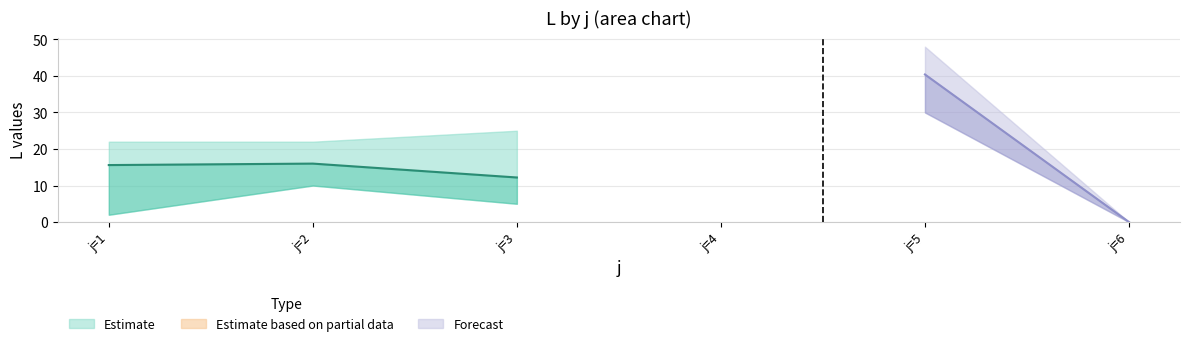

Between 2 and 5, which is larger?

5